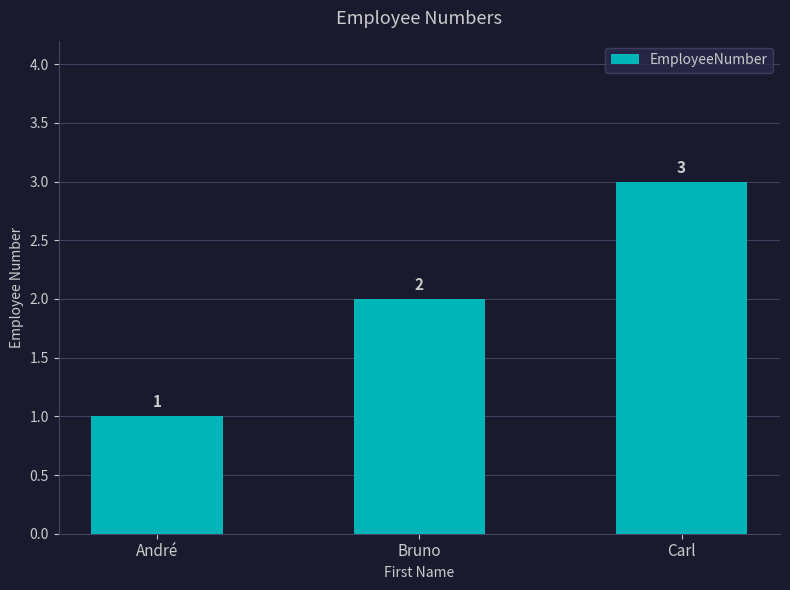

What is the average value?

2